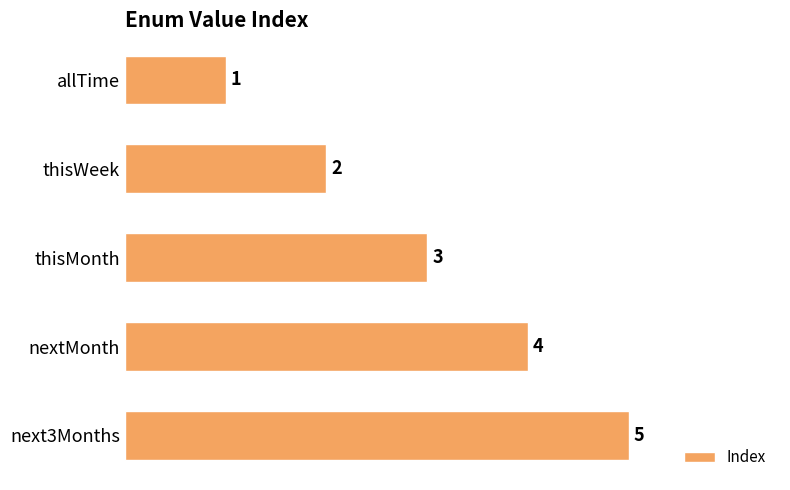

Rank the categories by value from lowest to highest.

allTime, thisWeek, thisMonth, nextMonth, next3Months